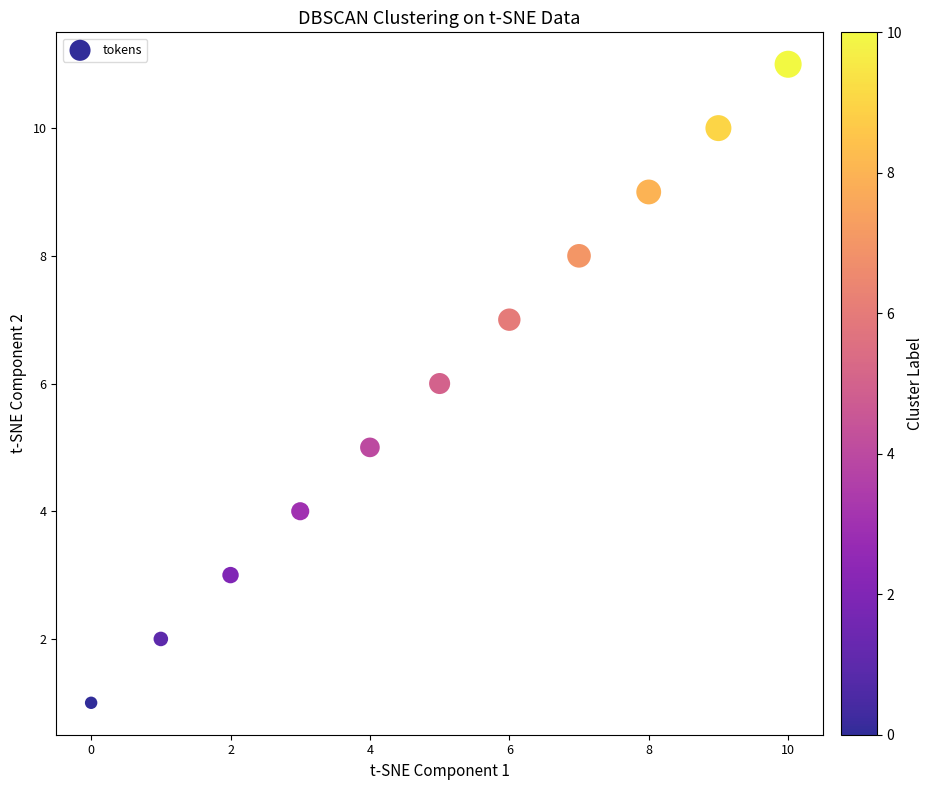

What is the range of Y values (max minus min)?

10